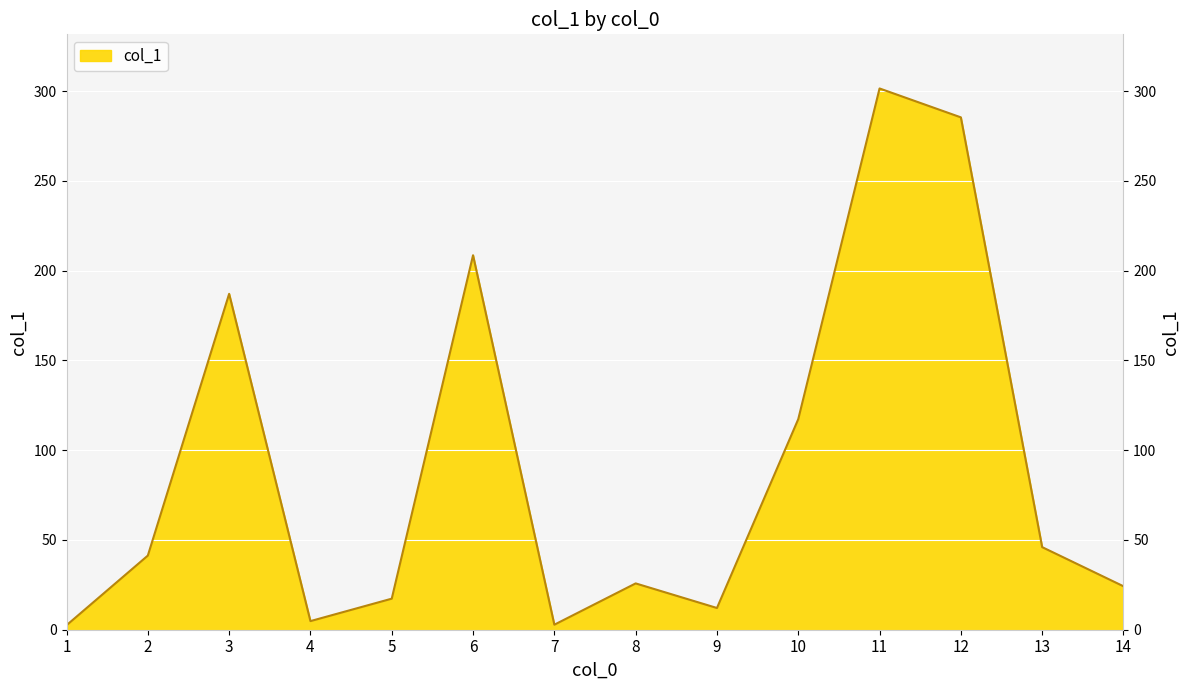

True or false: the data has more than 0 interior local peaks.

True